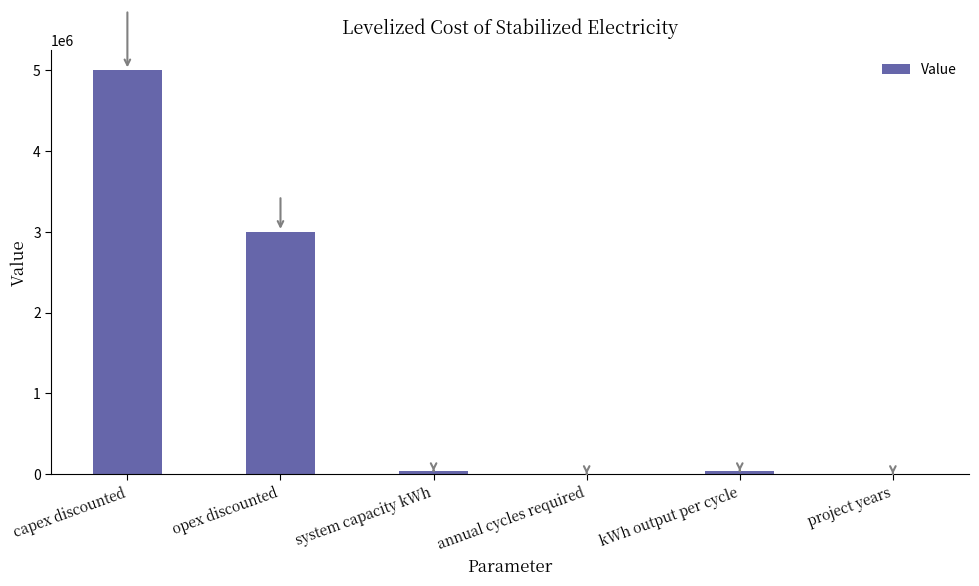

What is the average value?

1345345